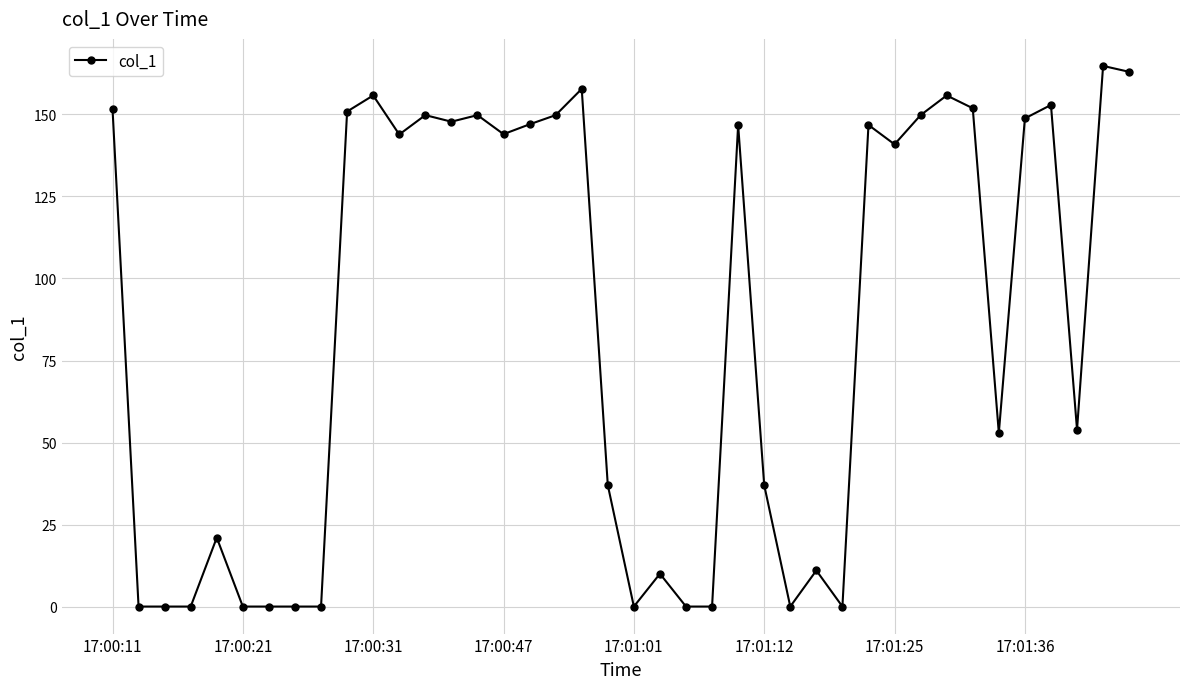

What is the greatest value displayed?

164.8